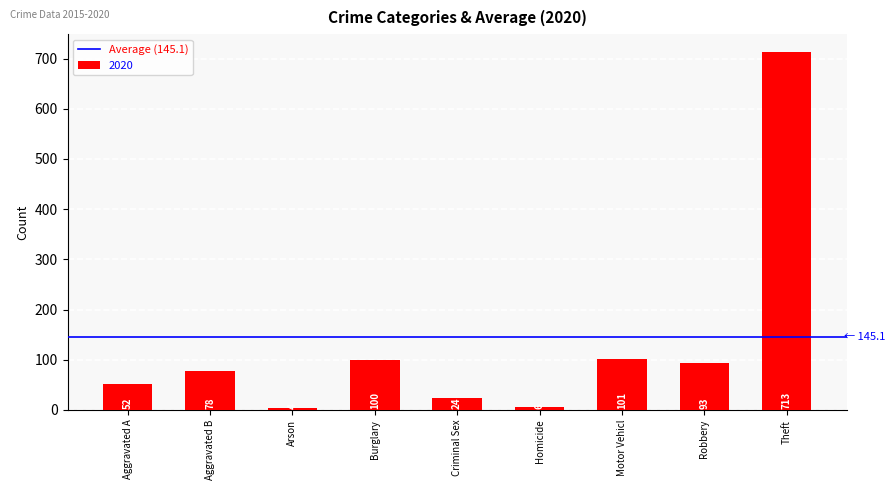

What is the difference between the second highest and minimum values?

97